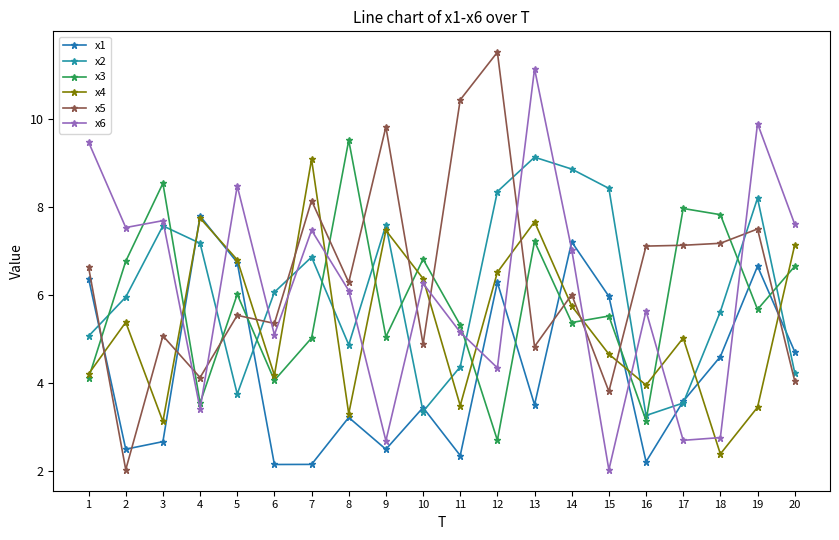

How many lines are shown in the chart?

6